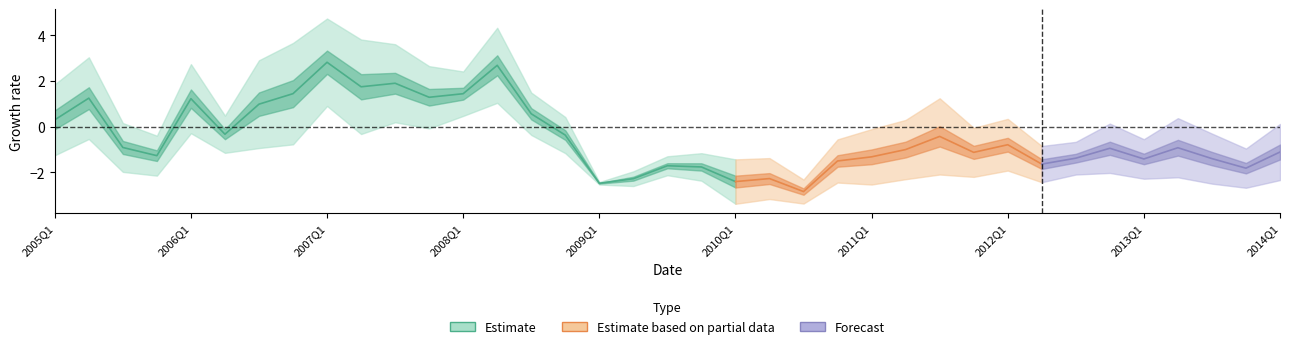

How many interior local valleys does the GDP_GAP series have?

11